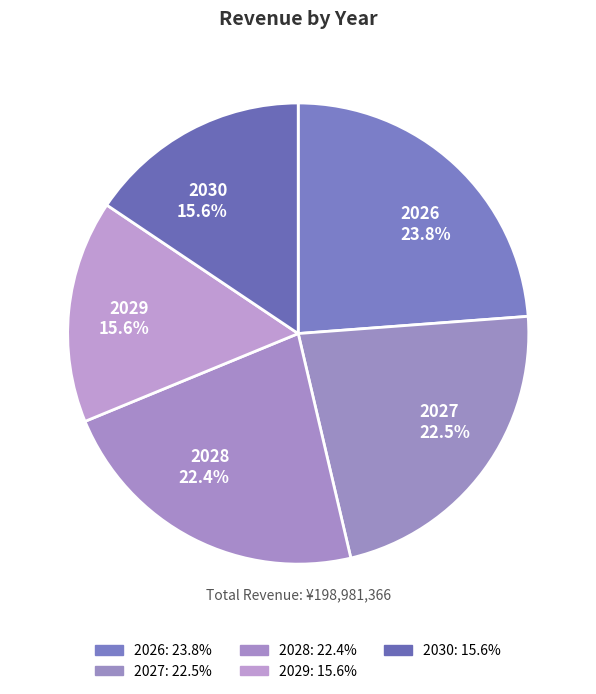

Is there a majority slice in this chart?

No